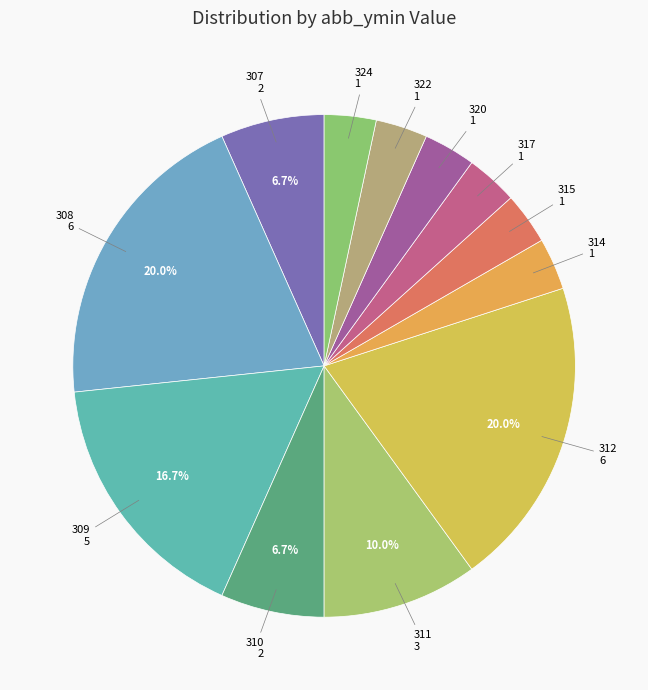

Count the number of slices in the pie.

12